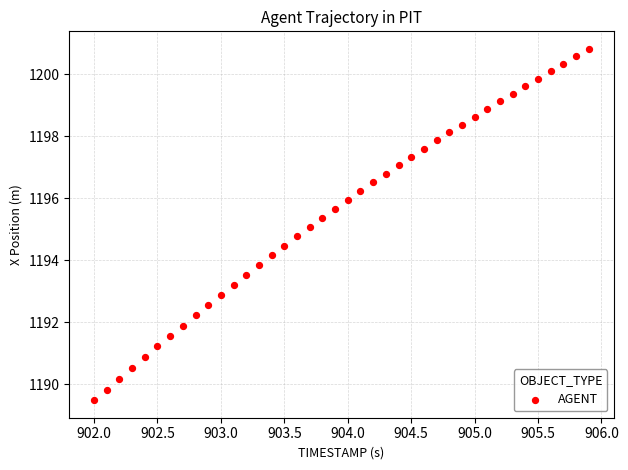

What is the range of Y values (max minus min)?

11.3